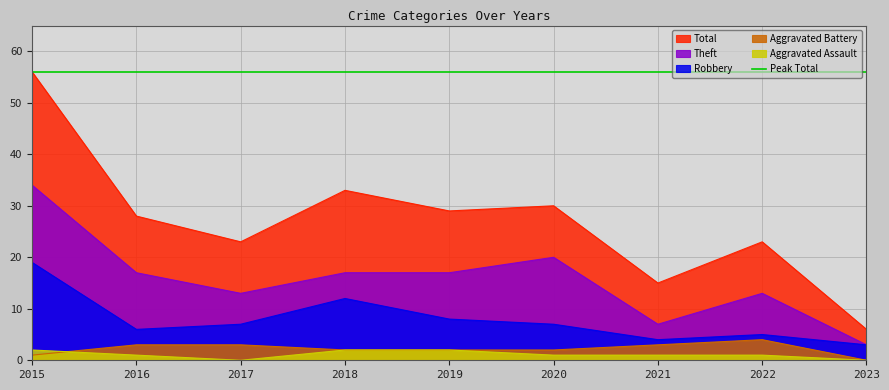

Reading left to right, what are all the values shown in this chart?

Total: 56	28	23	33	29	30	15	23	6
Theft: 34	17	13	17	17	20	7	13	3
Robbery: 19	6	7	12	8	7	4	5	3
Aggravated Battery: 1	3	3	2	2	2	3	4	0
Aggravated Assault: 2	1	0	2	2	1	1	1	0